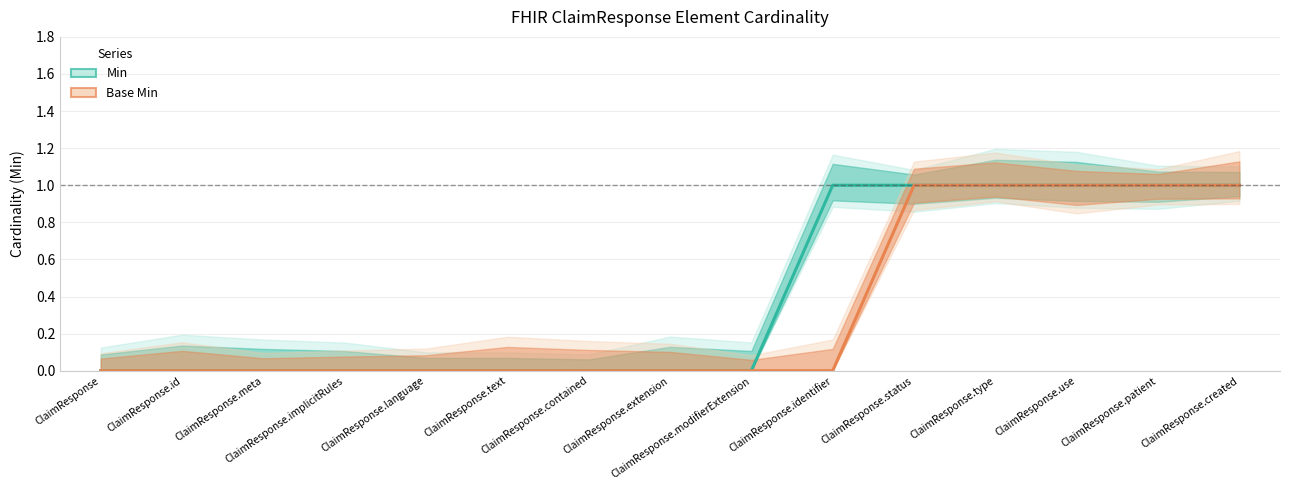

True or false: Min has more than 2 interior local peaks.

False